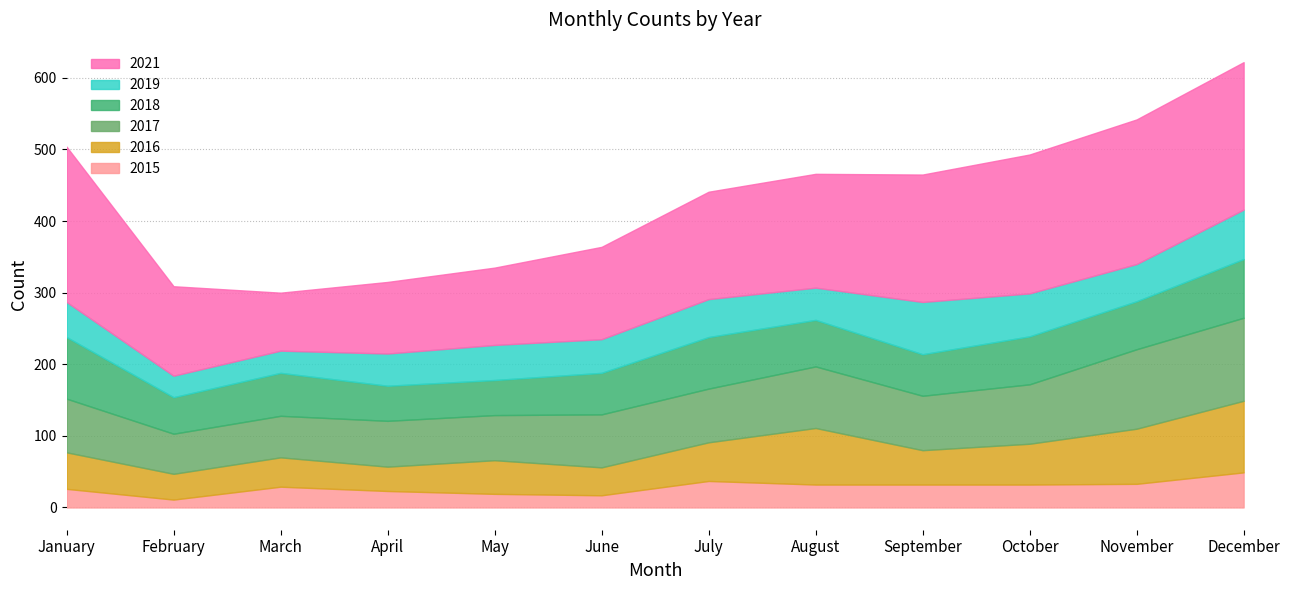

What is the difference between the maximum and second lowest values in the 2019 series?

42